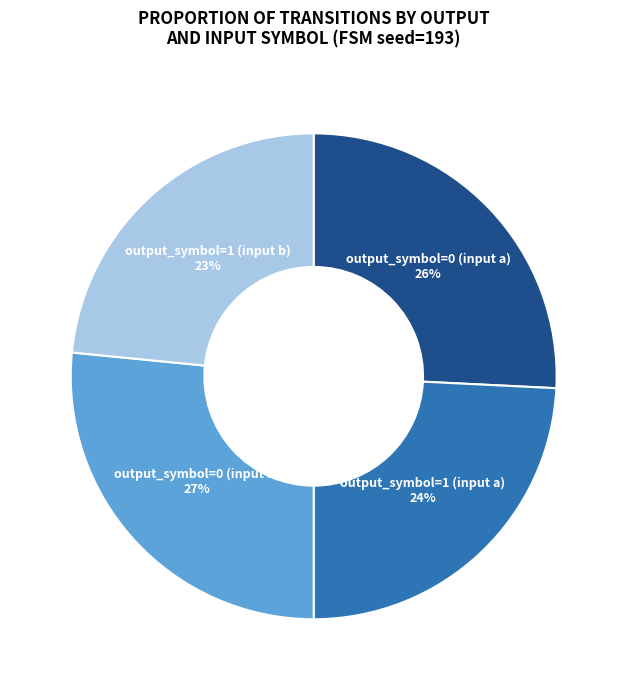

Is there any slice that represents more than half of the pie?

No